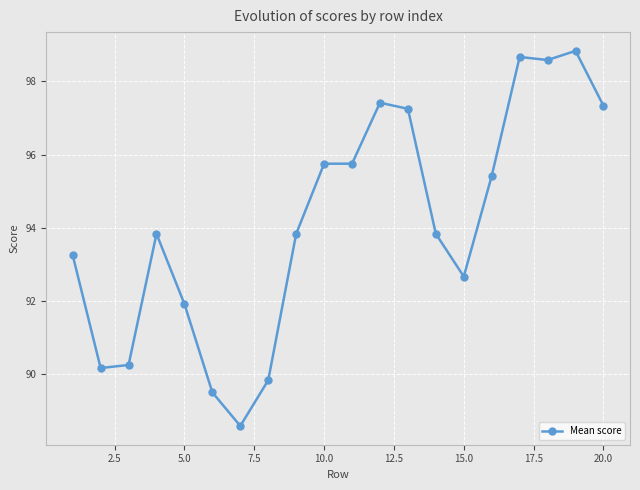

Does the chart display data point markers on the line(s)?

Yes